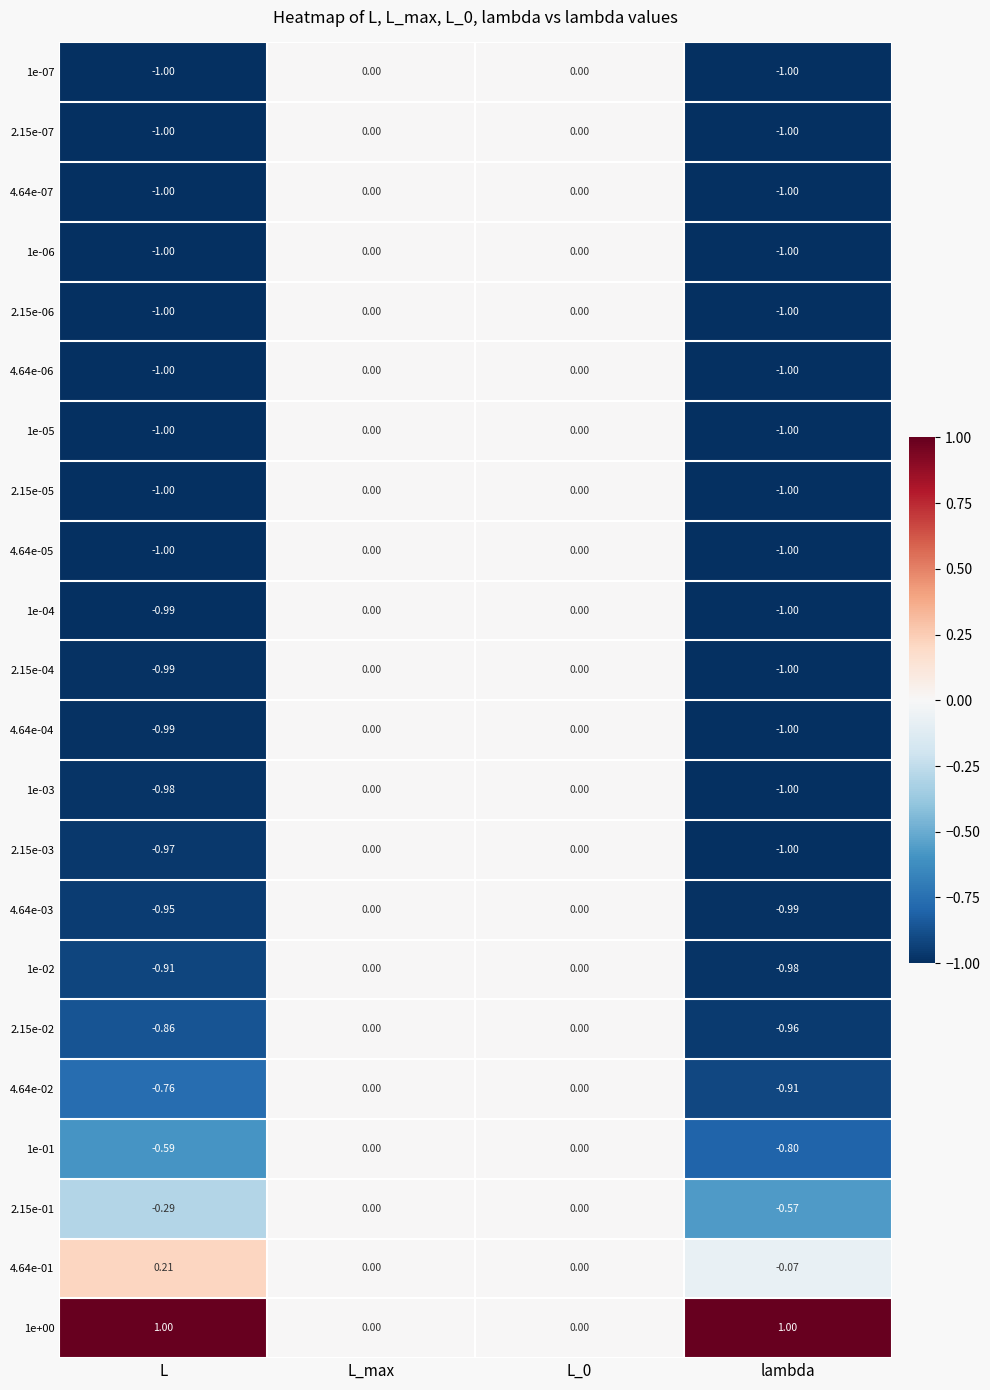

At which label does 1e-01 reach its minimum?

lambda